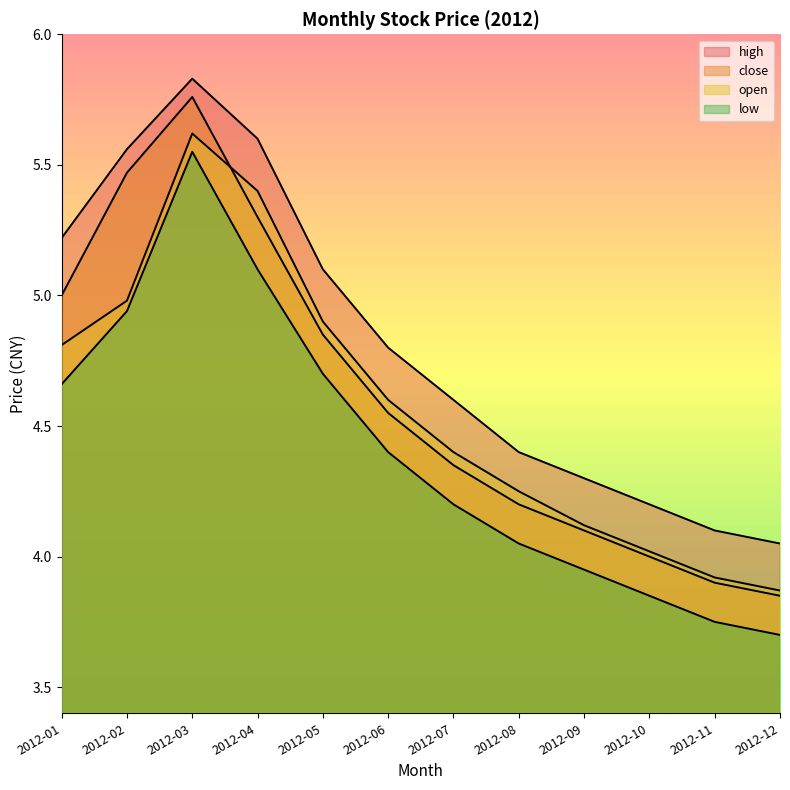

True or false: open has a value of 4.8 at 2012-01.

True